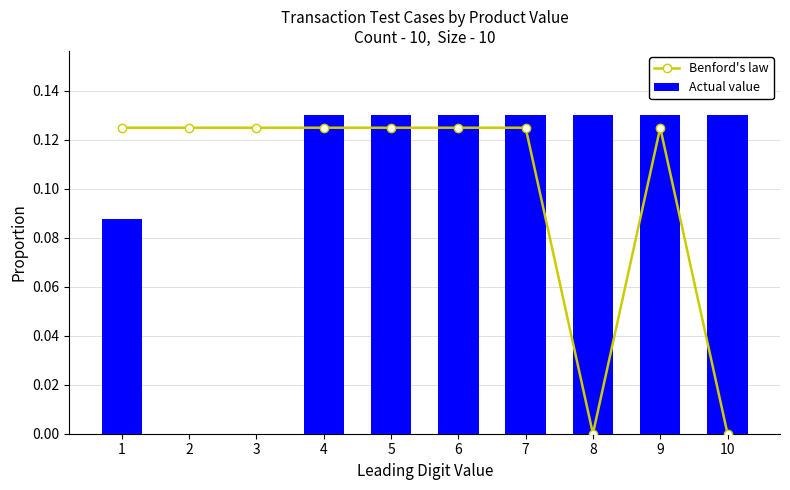

Is the value of Benford's law at 2 greater than the value of Actual value at 3?

Yes